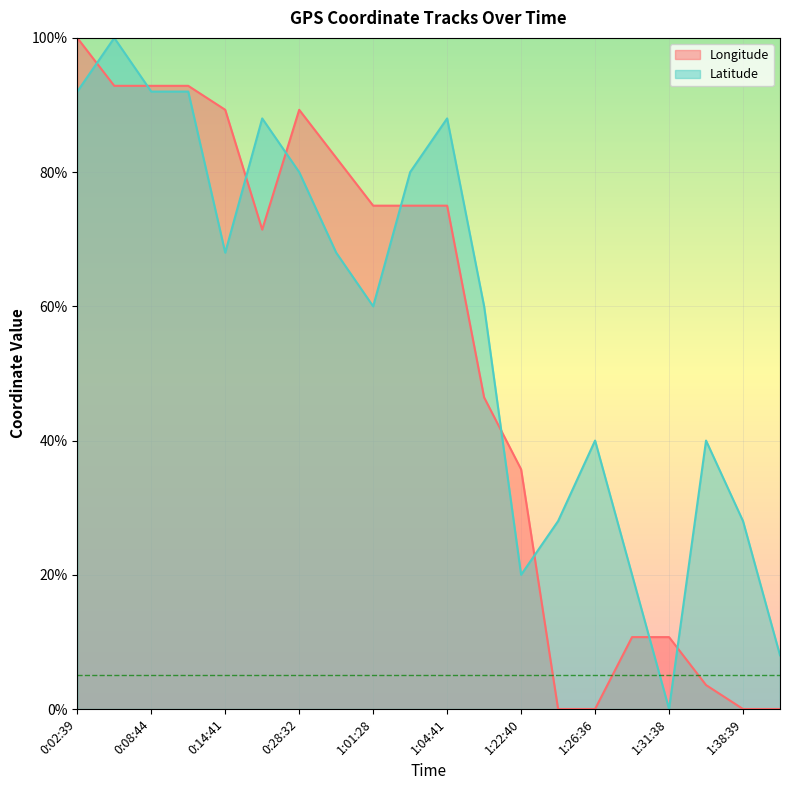

Does the chart display data point markers on the line(s)?

No